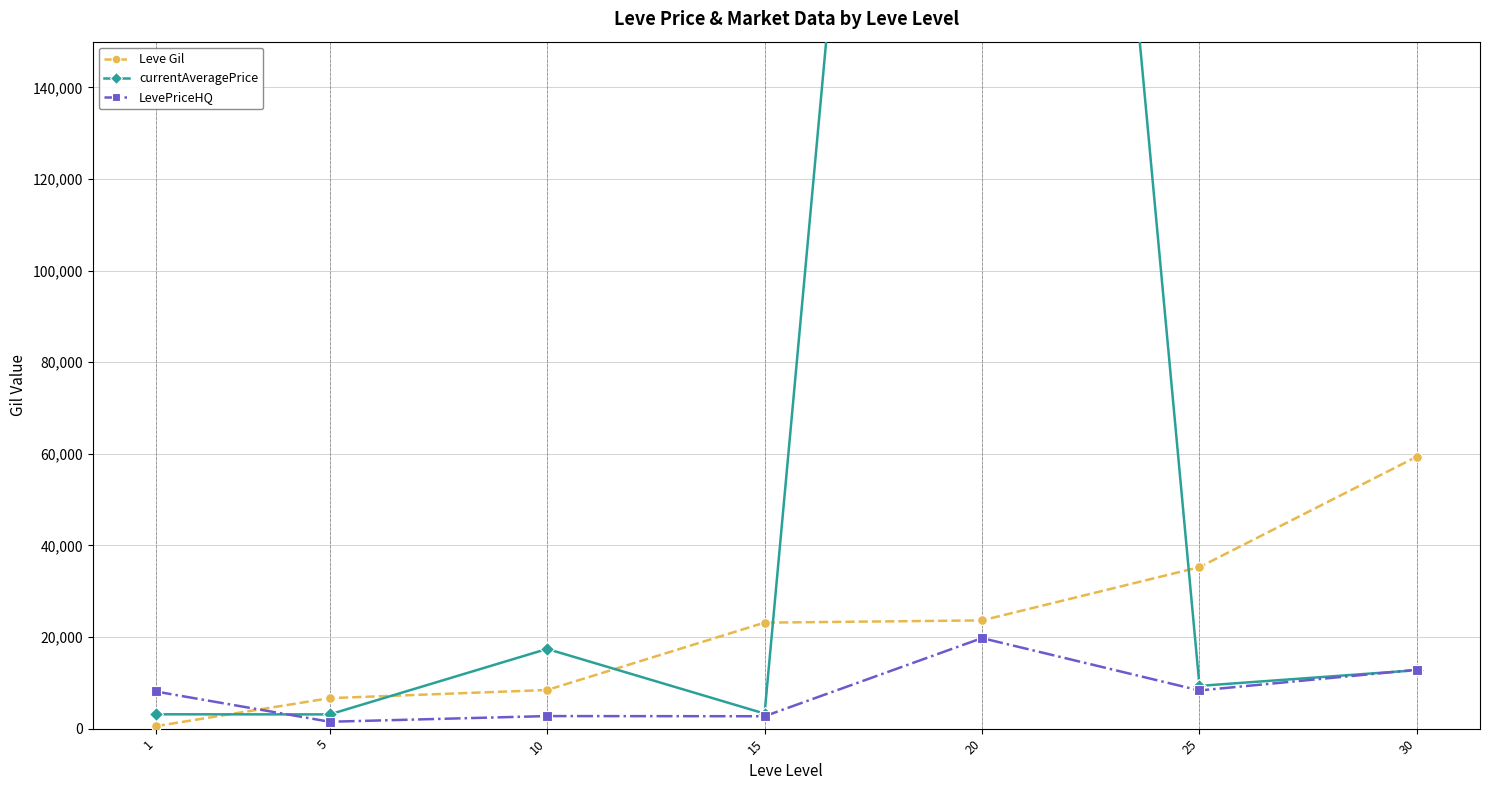

The value of currentAveragePrice at 30 is 7592.4. True or false?

False